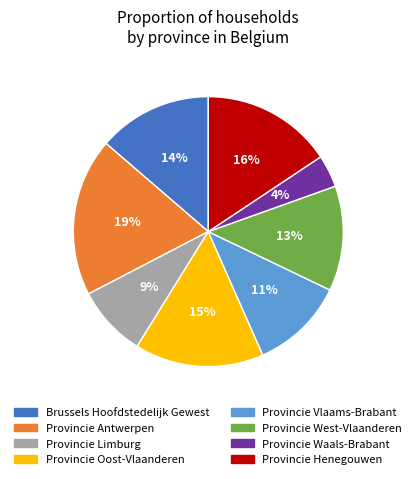

To the nearest percent, what is the average slice percentage?

12%